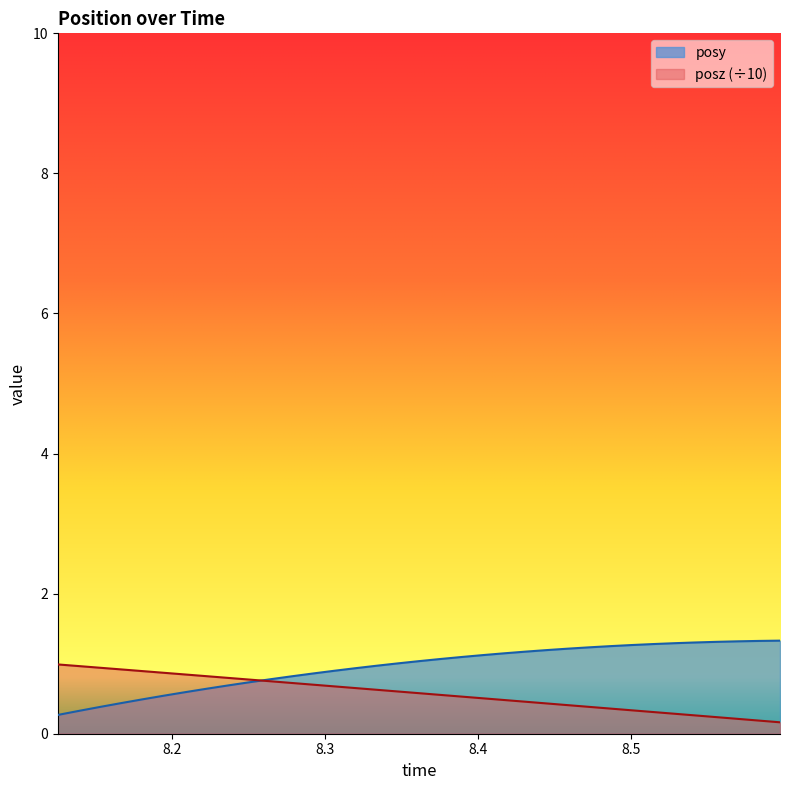

List the series in order of their overall mean, lowest first.

posz (÷10), posy